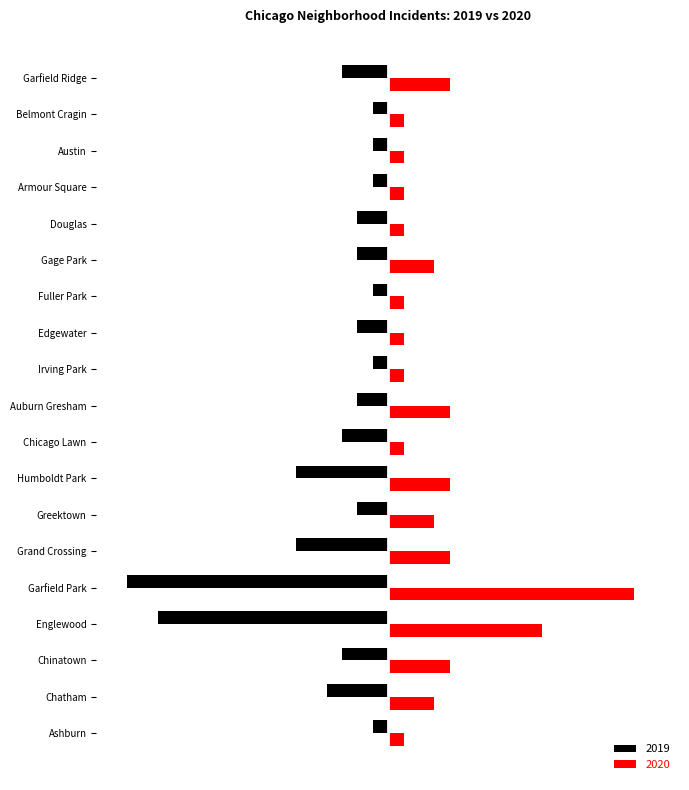

Reading right to left, what are all the values shown in this chart?

2019: -3	-1	-1	-1	-2	-2	-1	-2	-1	-2	-3	-6	-2	-6	-17	-15	-3	-4	-1
2020: 4	1	1	1	1	3	1	1	1	4	1	4	3	4	16	10	4	3	1